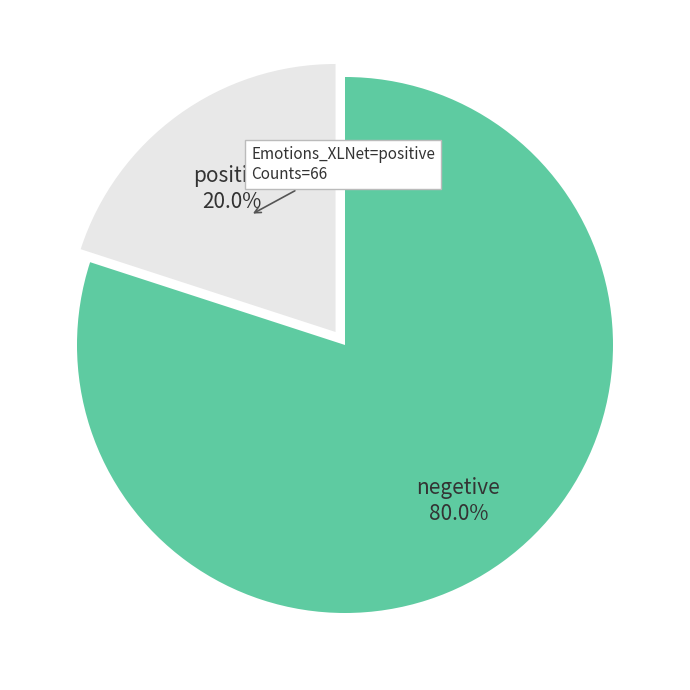

Is there any slice that represents more than half of the pie?

Yes